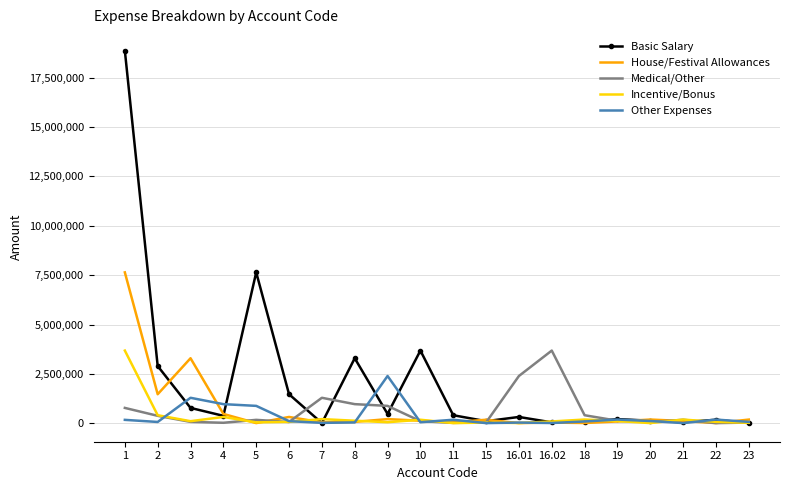

What is the difference between the House/Festival Allowances values at 23 and 19?

95059